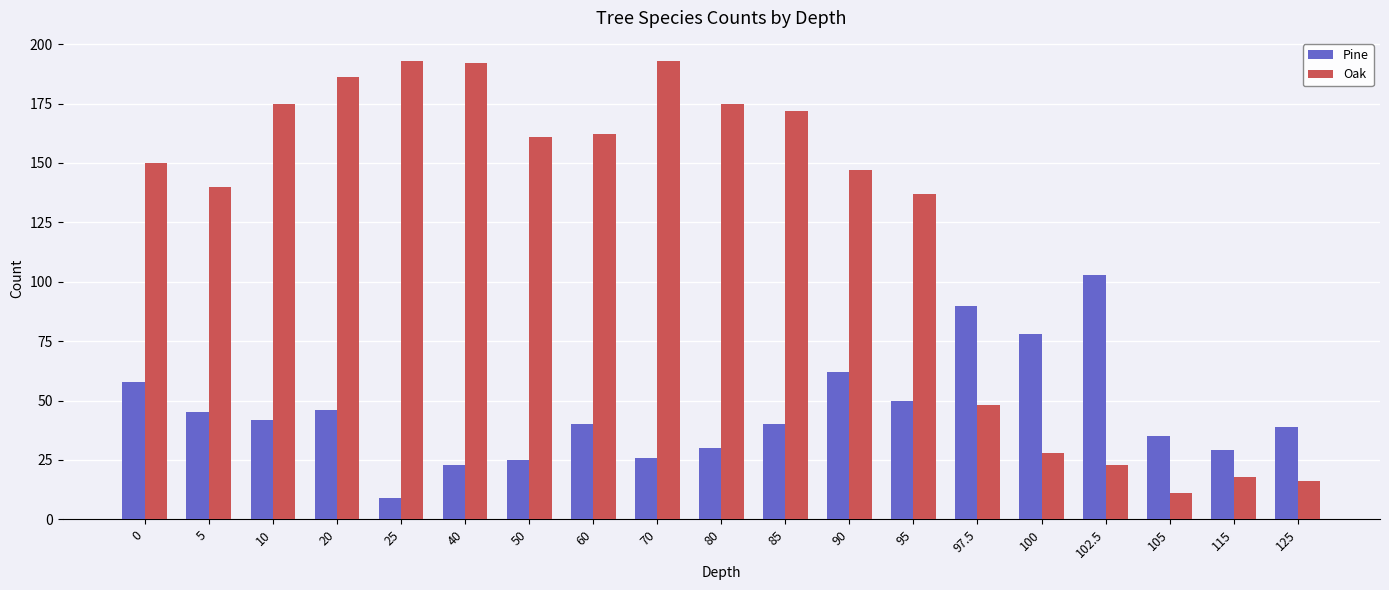

What is the label of the 8th bar from the left?

60